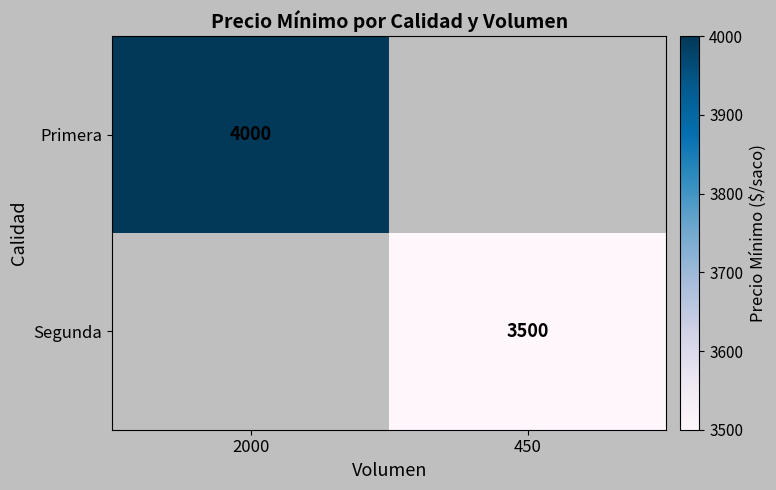

What is the smallest value displayed?

3500.0